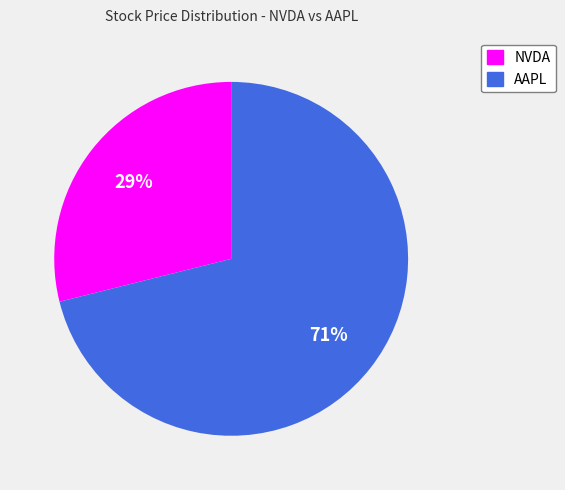

To the nearest percent, what is the difference between the largest and smallest slice percentages?

42%